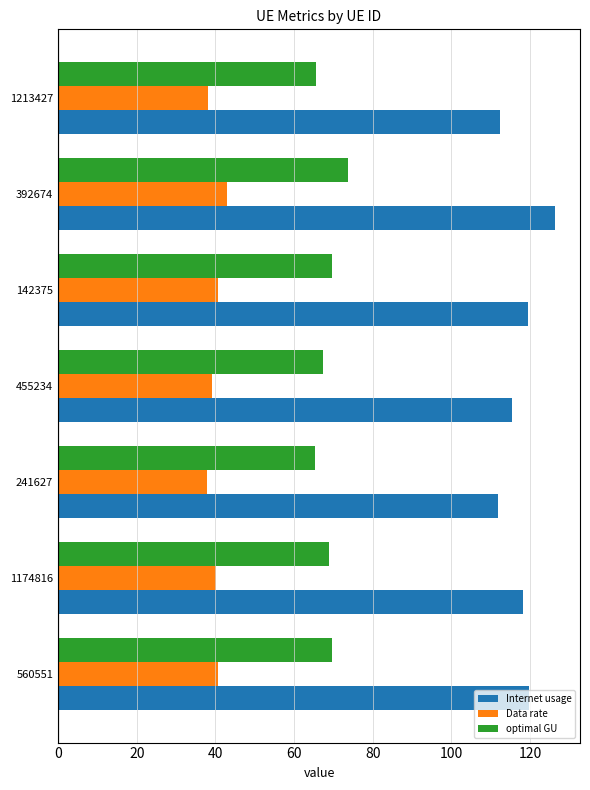

At which label does optimal GU reach its peak?

392674